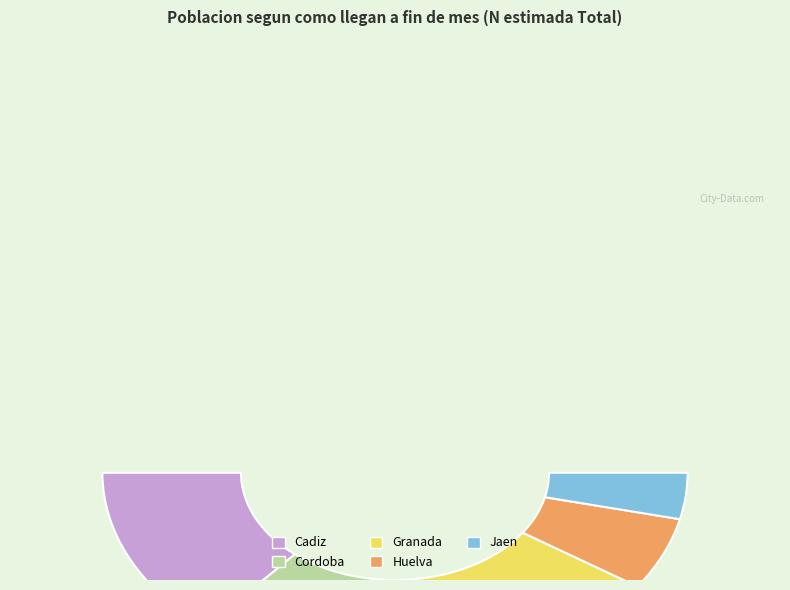

Combined, what portion of the pie is Jaen and Granada?

81.9%